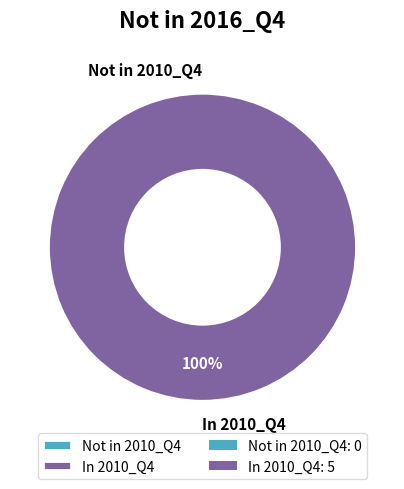

True or false: Not in 2010_Q4 accounts for 6% of the total.

False